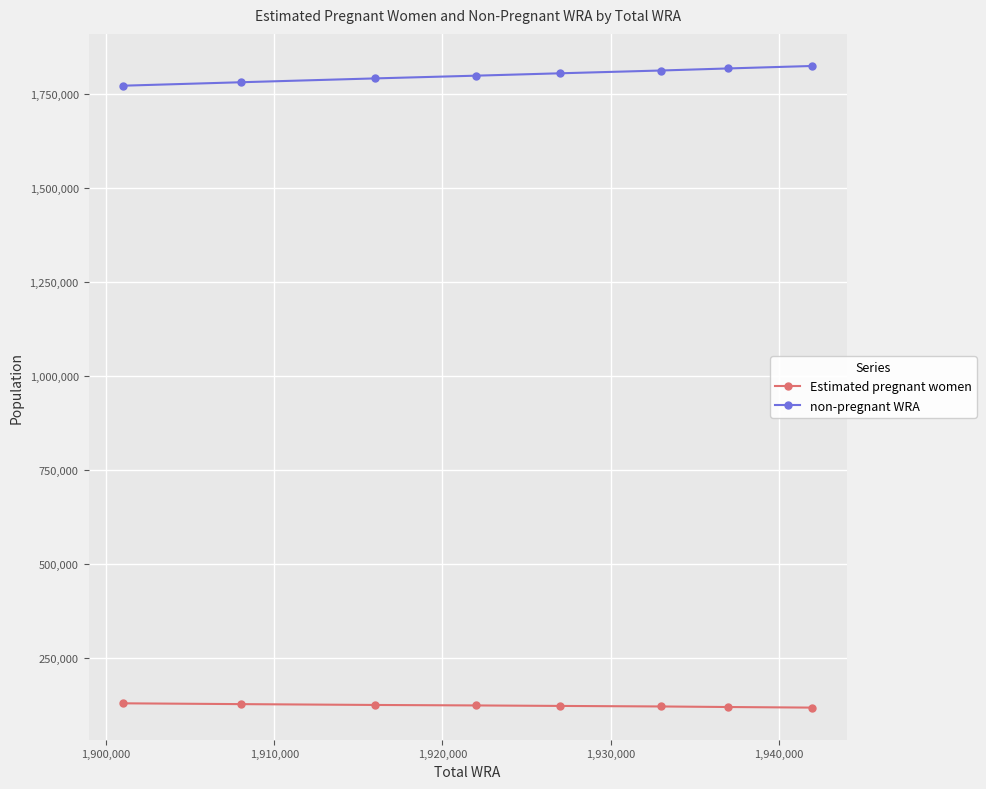

How many data points in non-pregnant WRA are less than 1803968?

4